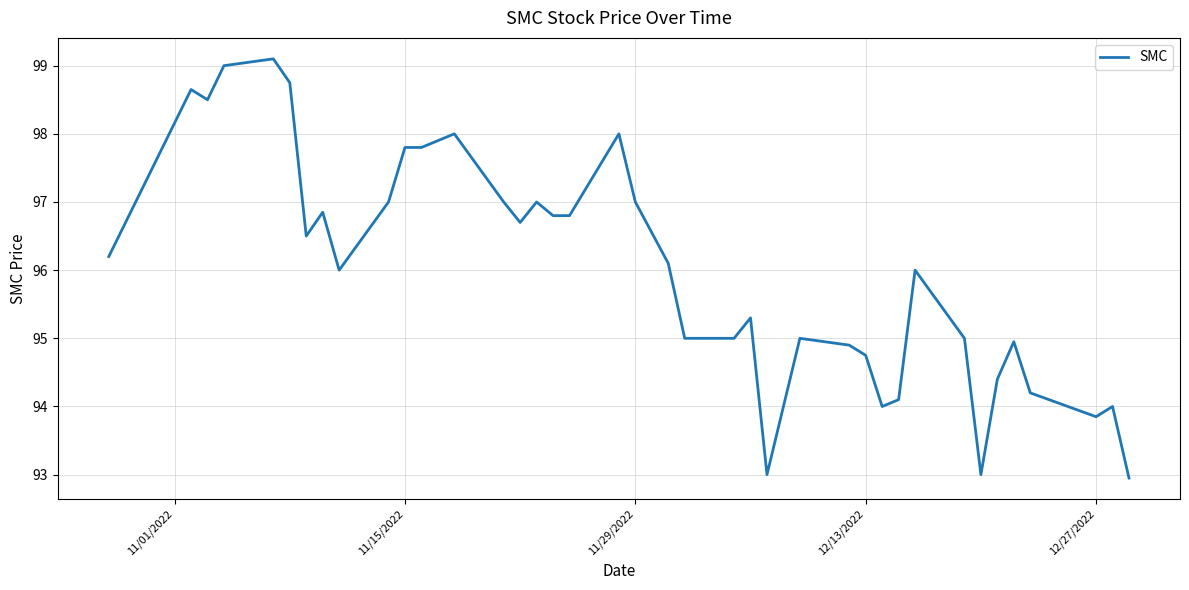

What is the smallest value displayed?

93.0